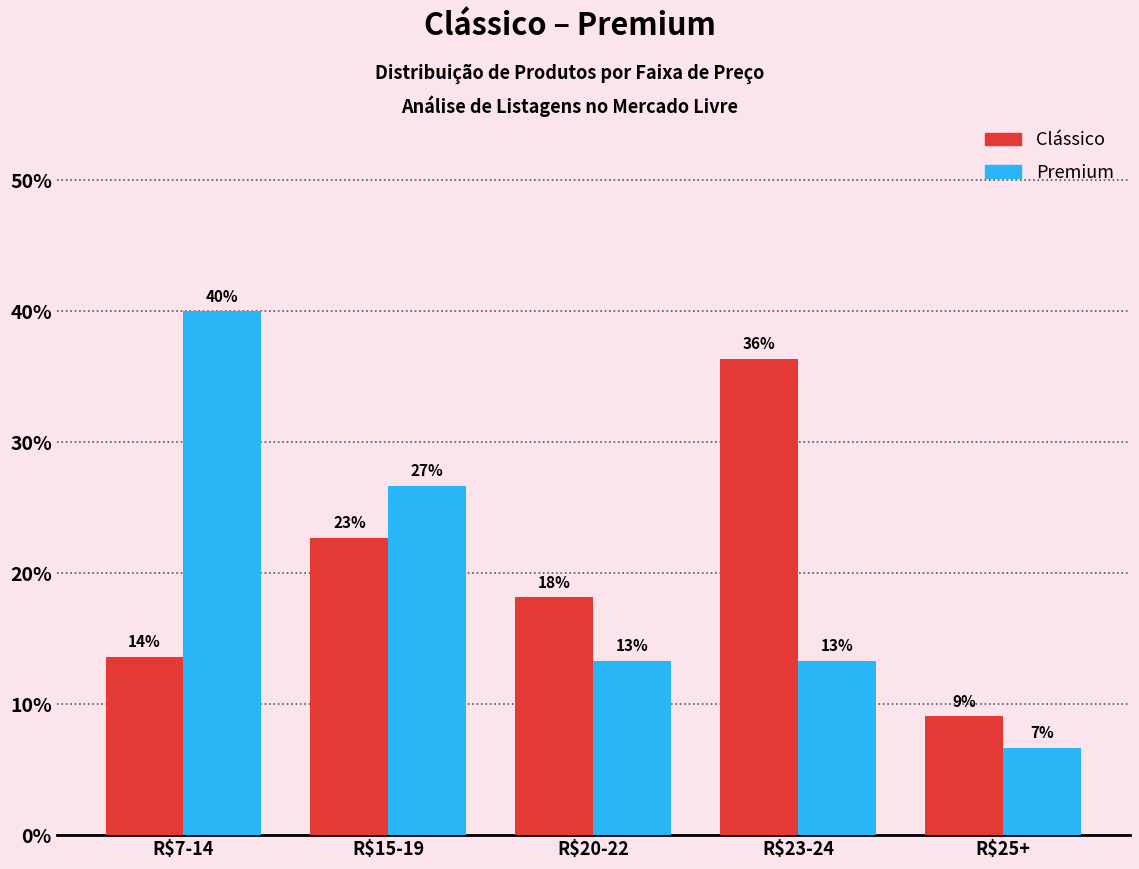

How many bars are there in each group?

2